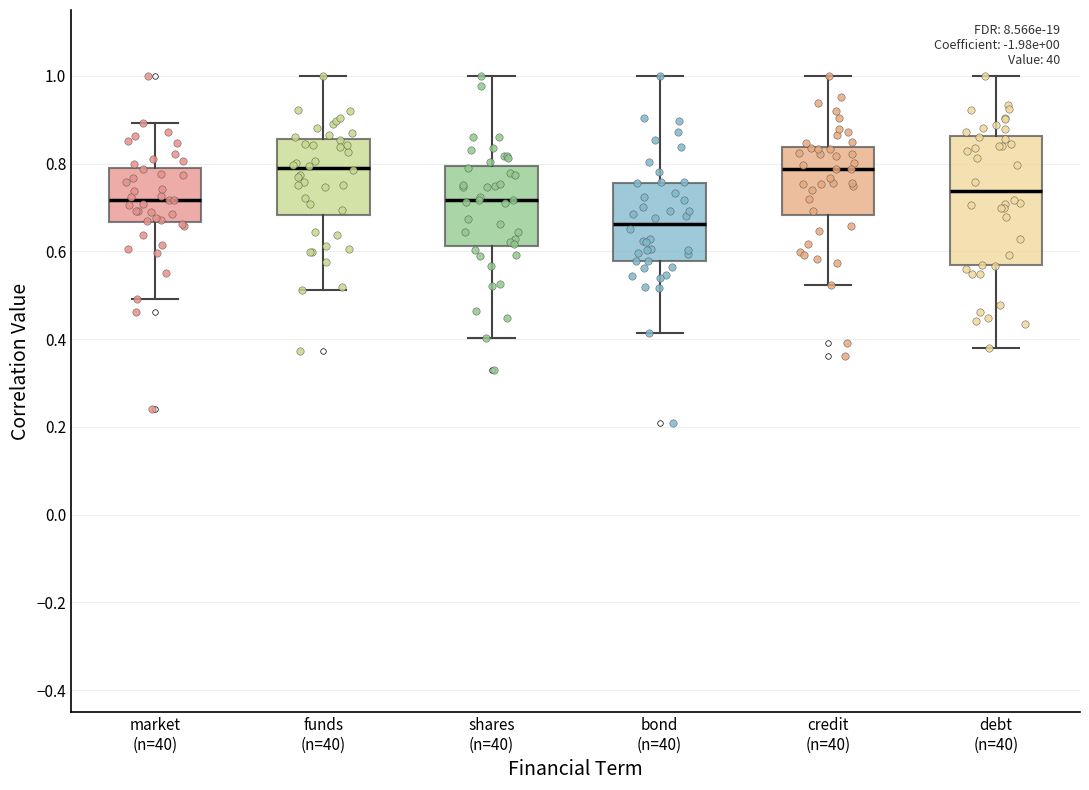

Reading left to right, read every box against the y-axis: the position of its median line, the range the box covers, and the ends of its whiskers. The values are not printed on the chart, so give them approximately, as read against the axis.

market (n=40): median 0.72, box 0.66 to 0.80, whiskers 0.50 to 0.90
funds (n=40): median 0.80, box 0.68 to 0.86, whiskers 0.52 to 1.00
shares (n=40): median 0.72, box 0.62 to 0.80, whiskers 0.40 to 1.00
bond (n=40): median 0.66, box 0.58 to 0.76, whiskers 0.42 to 1.00
credit (n=40): median 0.78, box 0.68 to 0.84, whiskers 0.52 to 1.00
debt (n=40): median 0.74, box 0.56 to 0.86, whiskers 0.38 to 1.00